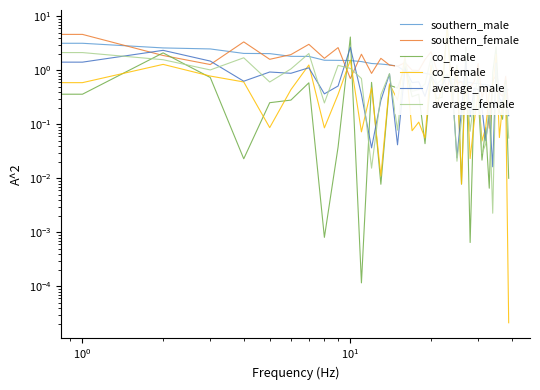

True or false: average_male and southern_male cross at least once.

True